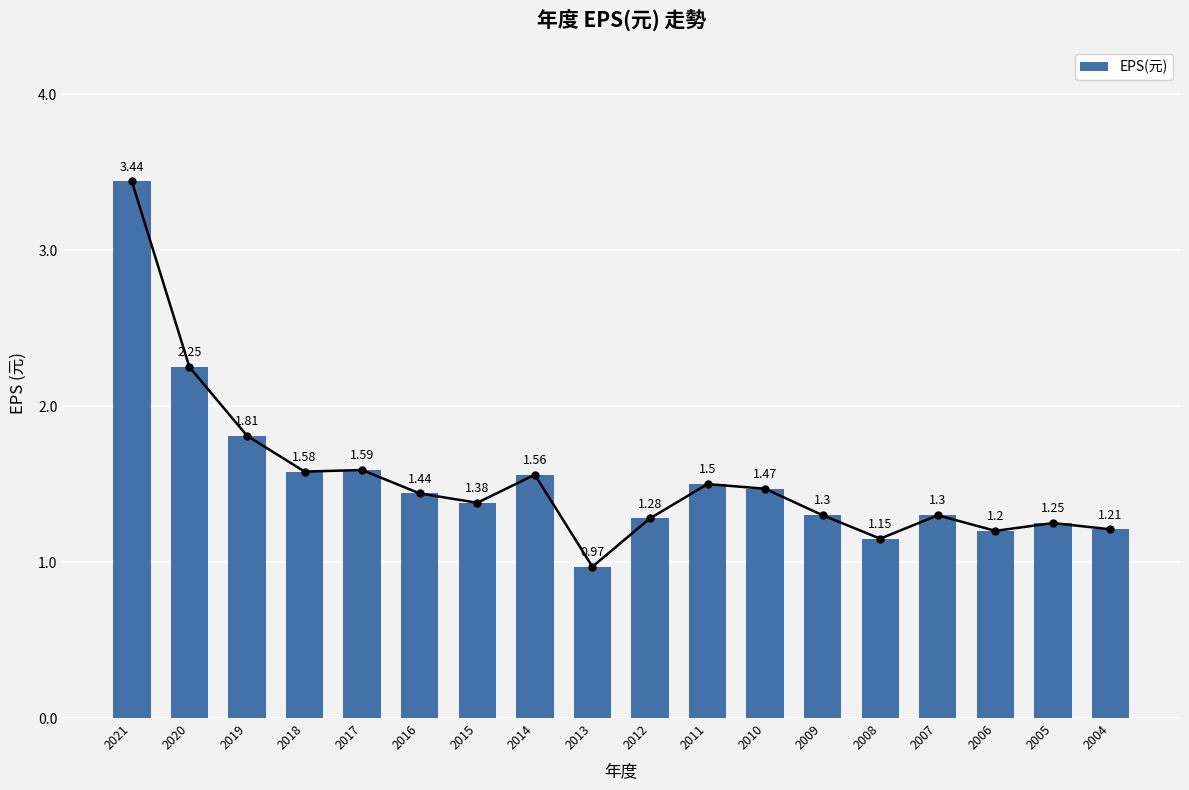

Between 2021 and 2012, which is larger?

2021